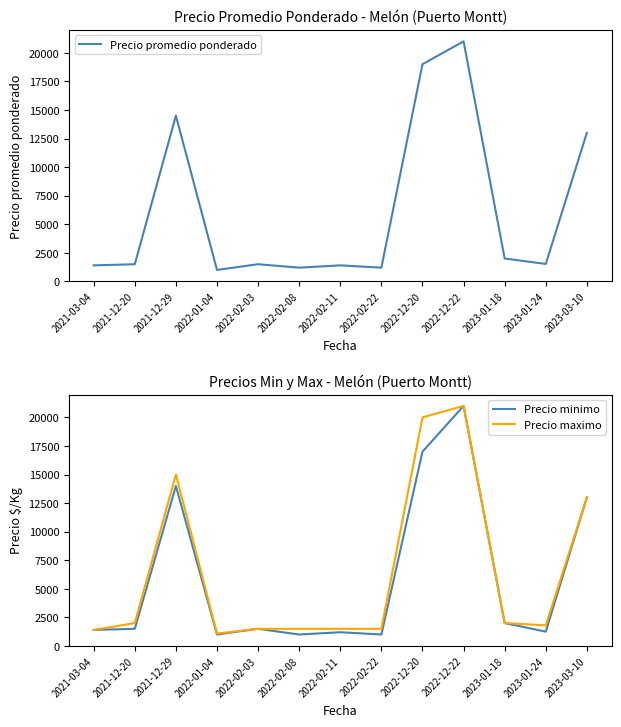

Between 2021-12-20 and 2023-01-18, which series saw the biggest shift?

Precio promedio ponderado